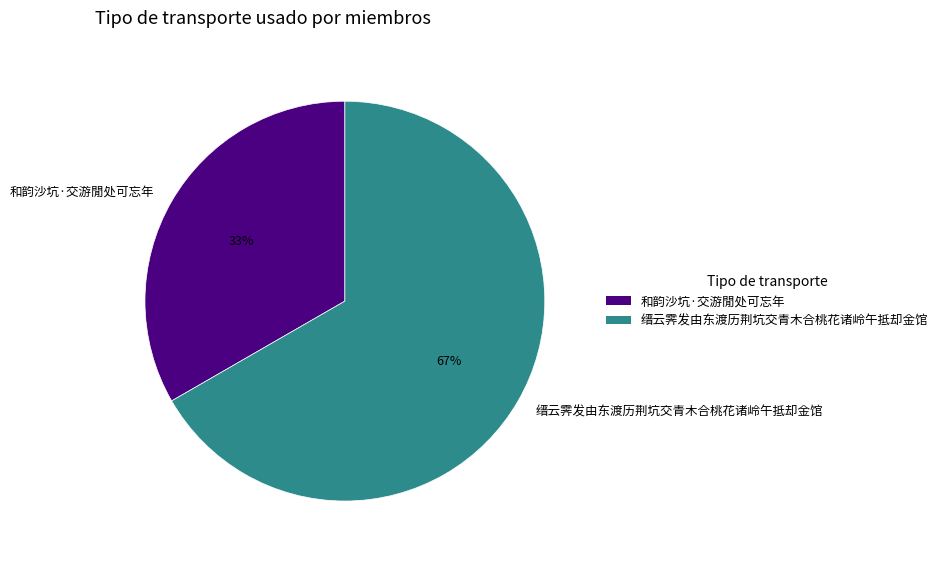

What is the smallest slice in the pie chart?

和韵沙坑·交游閒处可忘年